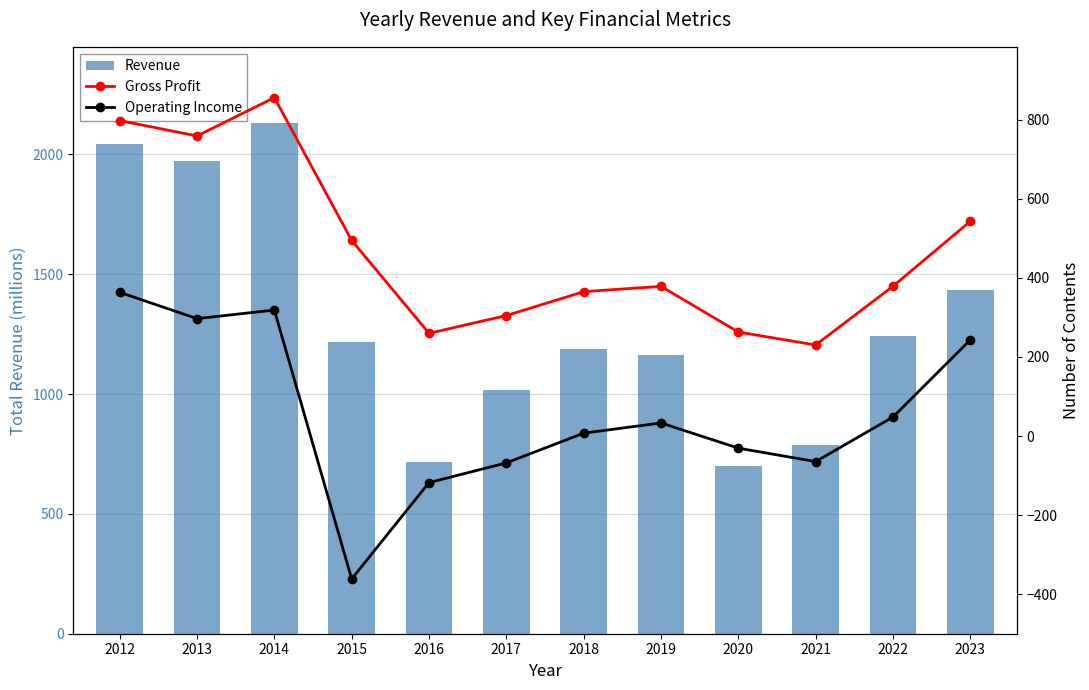

Reading right to left, what are all the values shown in this chart?

Revenue: 1435.6	1243.9	787.4	698.5	1161.5	1189.0	1019.2	718.5	1219.0	2129.8	1971.9	2041.9
Gross Profit: 543.2	378.9	230.4	263.0	378.6	365.2	304.7	259.9	494.7	856.0	759.0	797.9
Operating Income: 243.3	48.1	-64.7	-30.6	33.0	7.3	-67.9	-117.8	-361.4	318.7	296.9	363.5